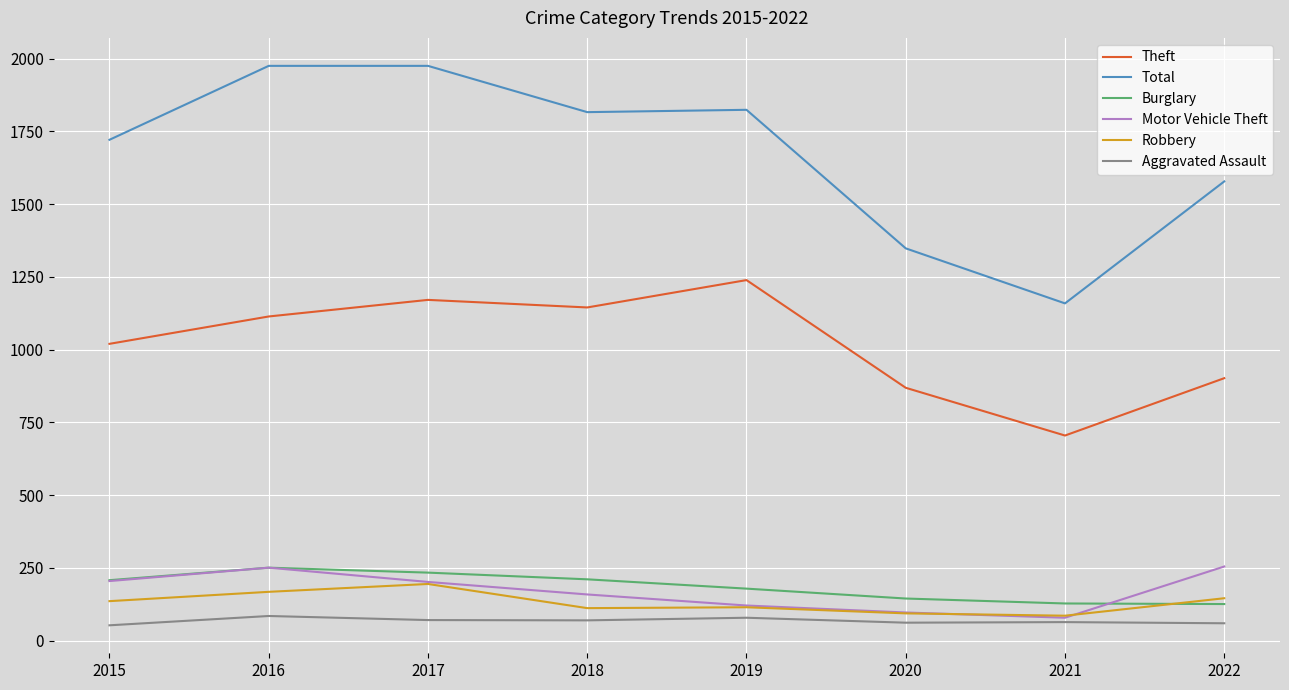

How many categories are shown in the chart?

8